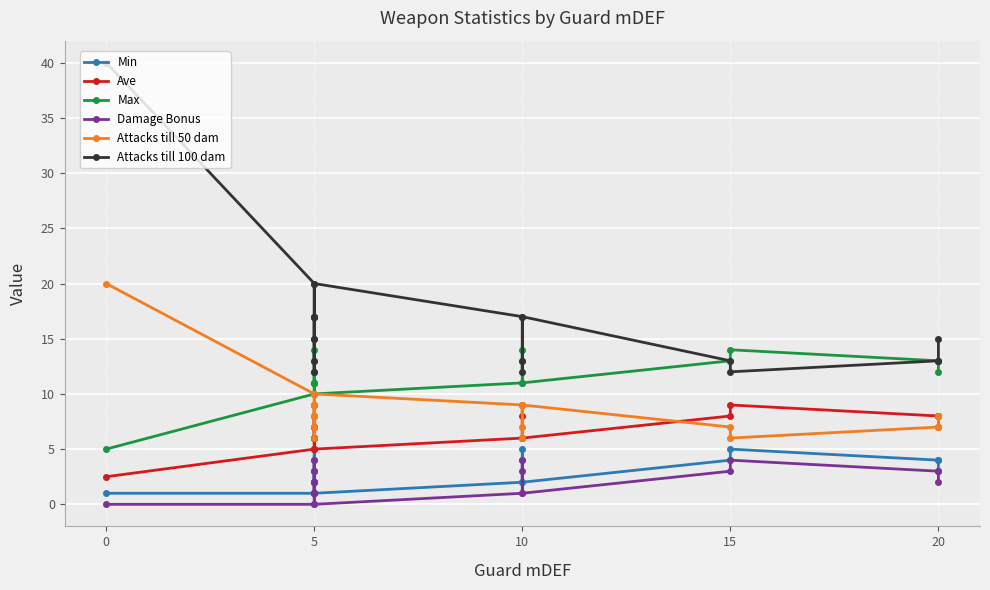

Between 5 and 10, which series saw the biggest shift?

Attacks till 100 dam